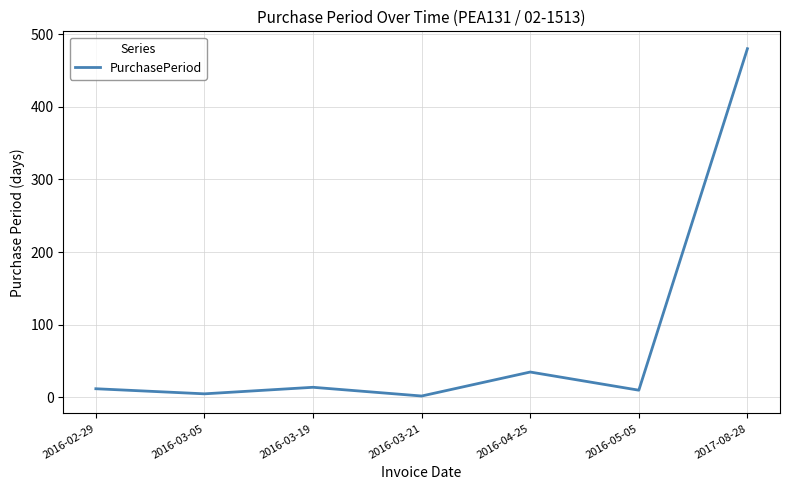

What is the smallest value displayed?

2